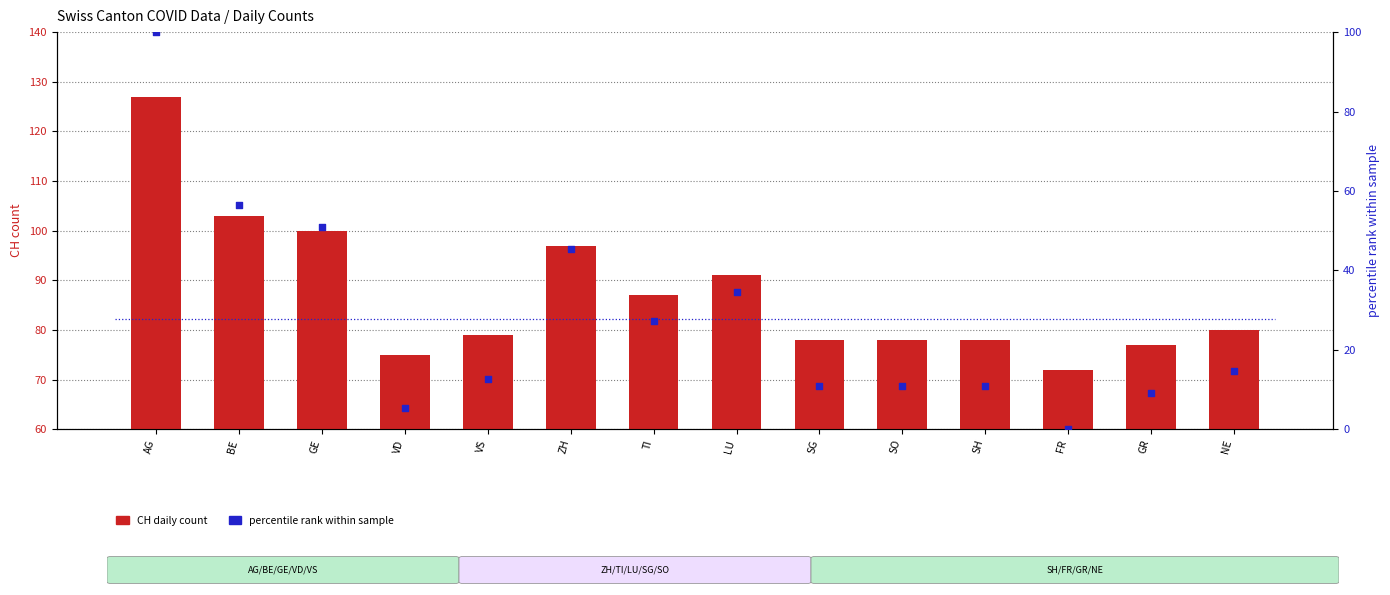

Which series contains the lowest Y value?

percentile rank